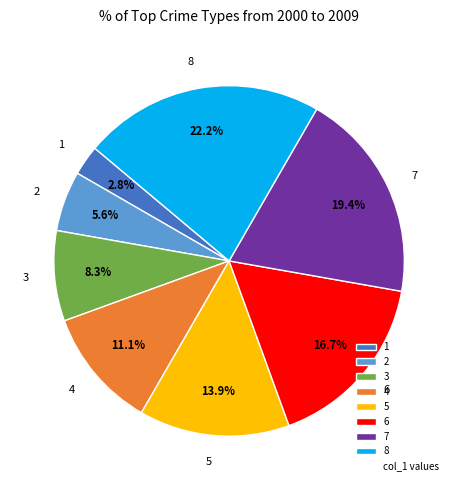

Rank the categories by value from lowest to highest.

1, 2, 3, 4, 5, 6, 7, 8